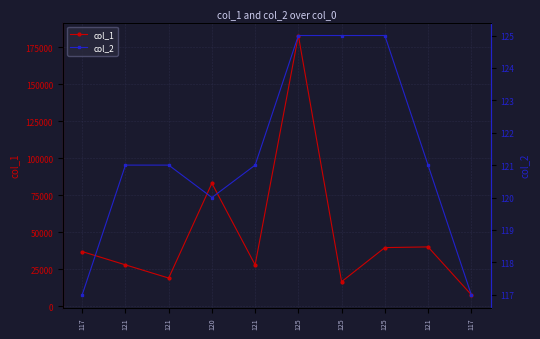

At which category does the chart reach its minimum across all series?

117